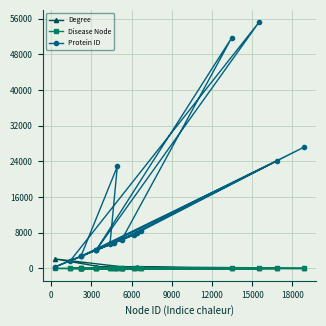

Which series has the largest range (max minus min)?

Protein ID